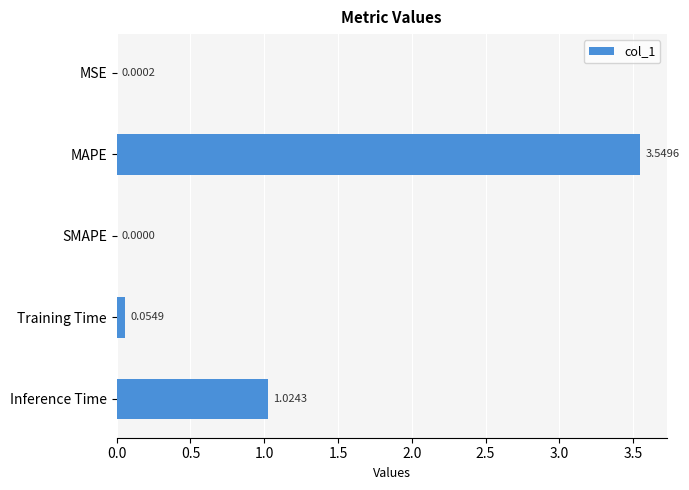

What is the change in value from MAPE to SMAPE?

-3.5